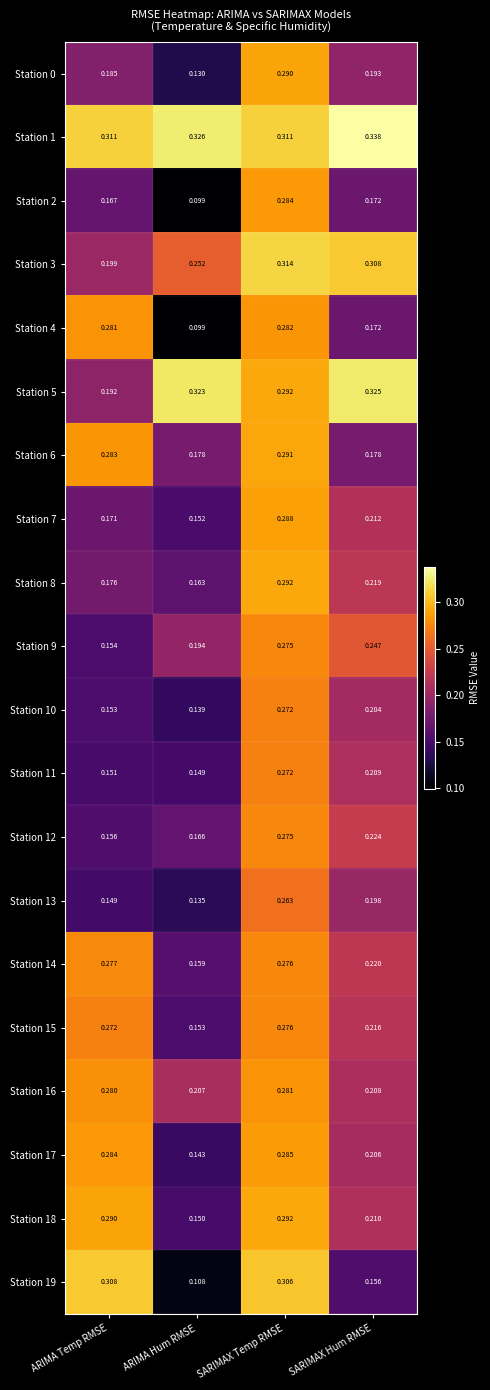

Is the value of Station 18 at ARIMA Temp RMSE greater than the value of Station 7 at SARIMAX Temp RMSE?

Yes